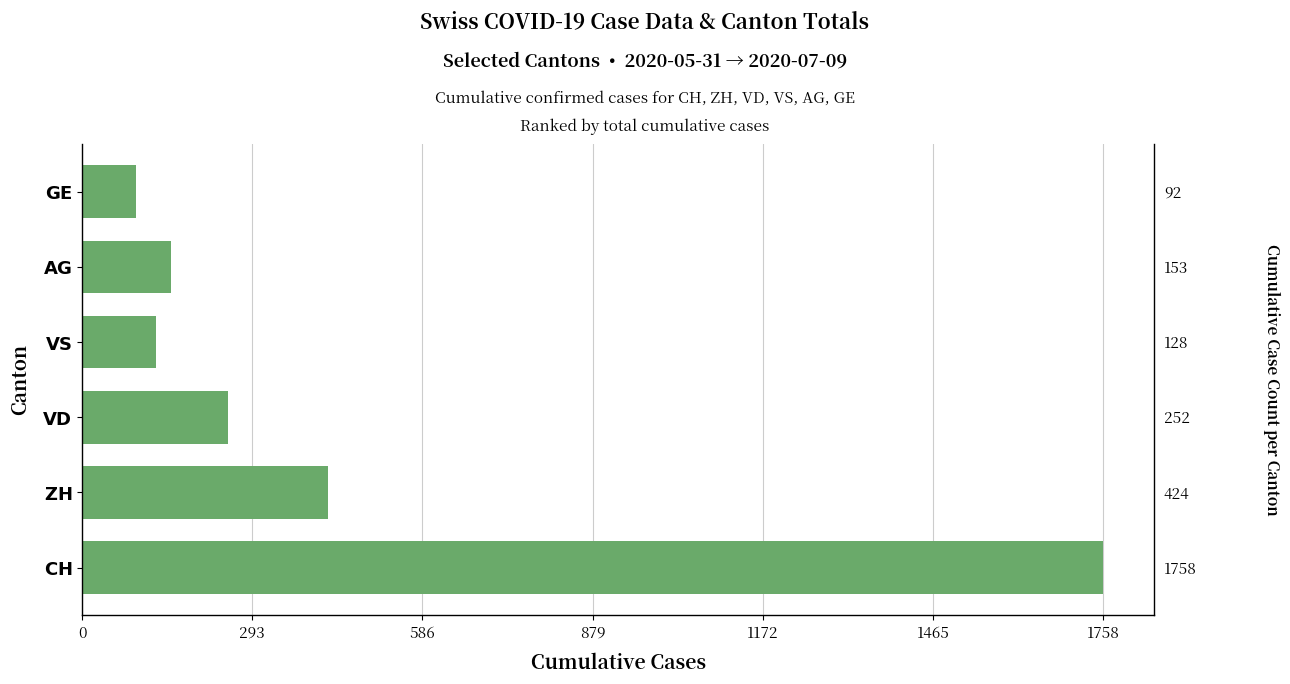

Reading left to right, list all the values displayed in this chart.

1758	424	252	128	153	92